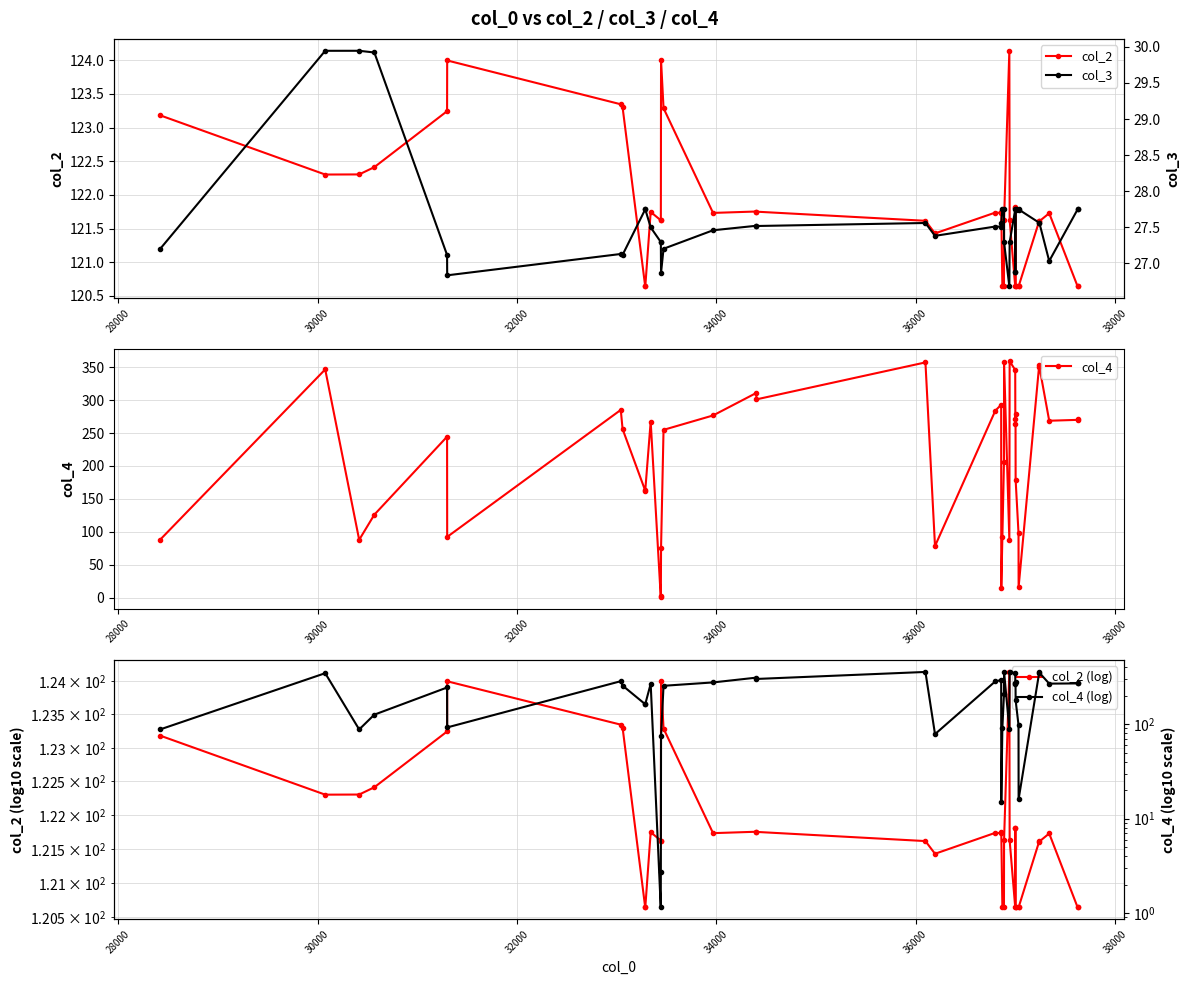

What is the value of the col_4 point at the 34th from the left?

97.8